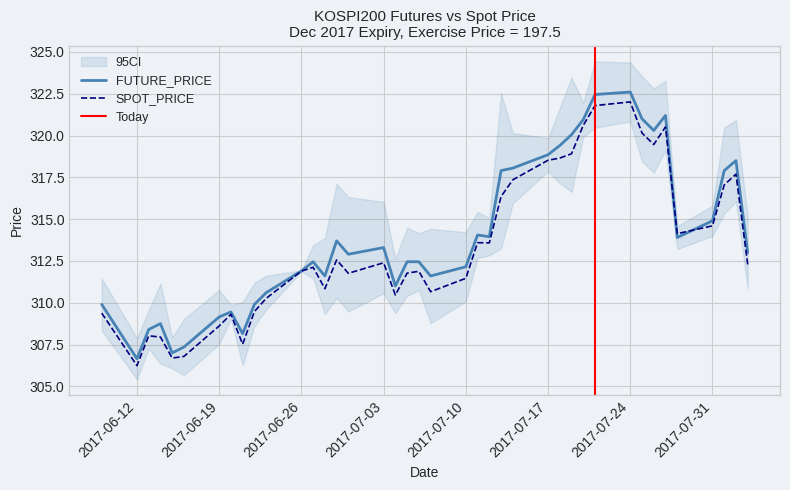

What is the label of the 5th point from the left?

2017-06-15